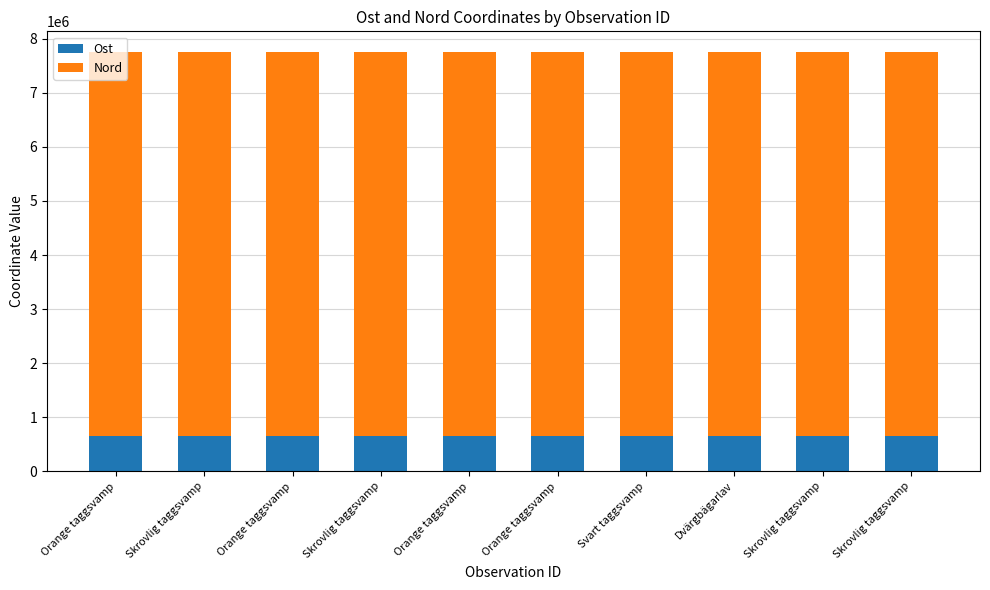

Which series has the widest spread of values?

Ost